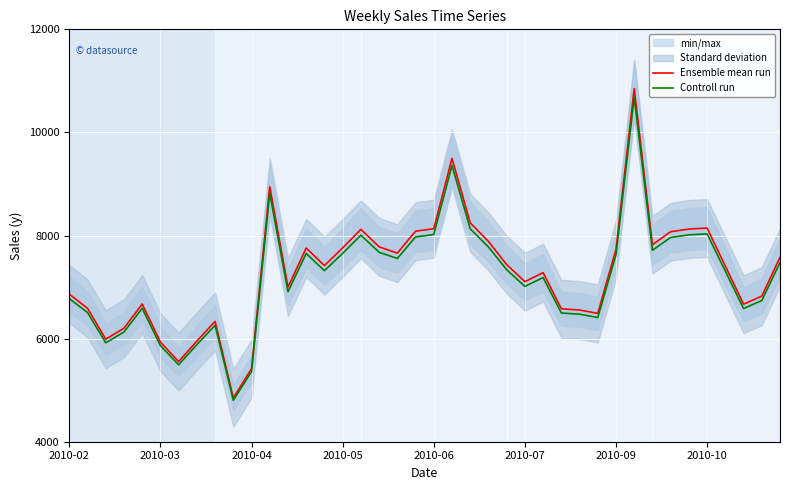

At how many categories does at least one series exceed 7430?

19